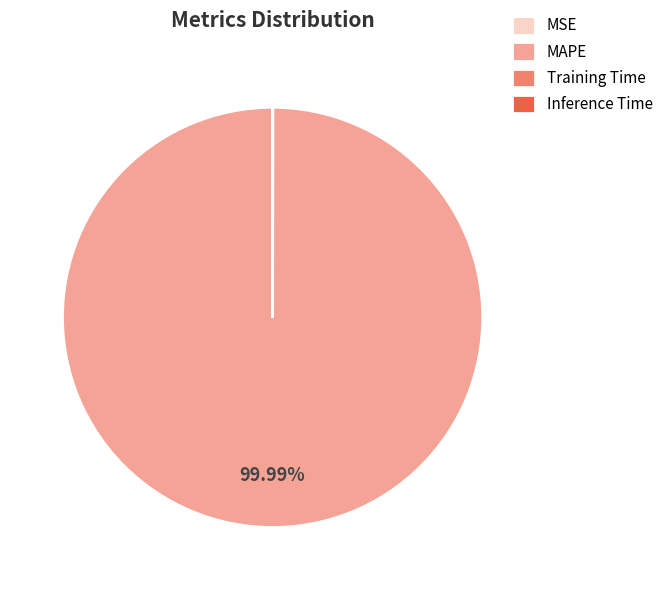

True or false: MAPE accounts for 100% of the total.

True